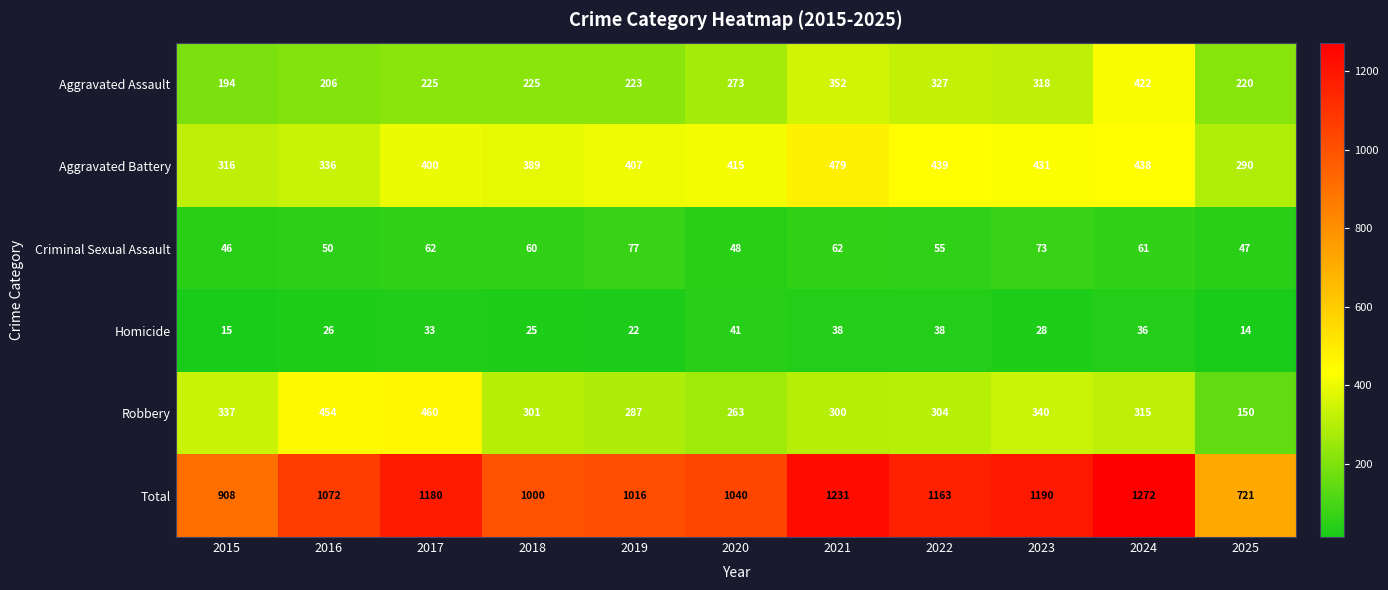

Between 2020 and 2023, which series saw the biggest shift?

Total